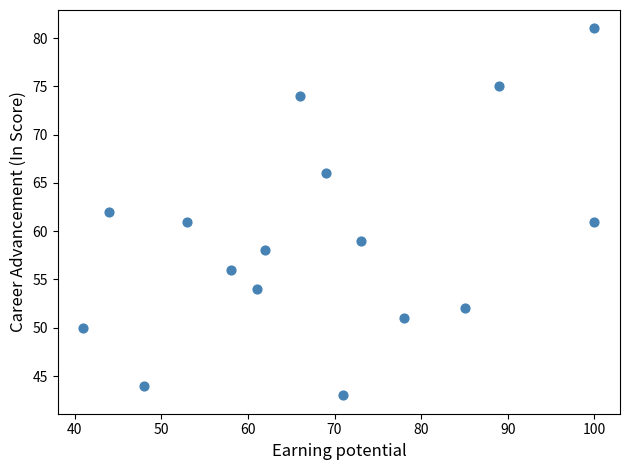

What is the range of Y values (max minus min)?

38